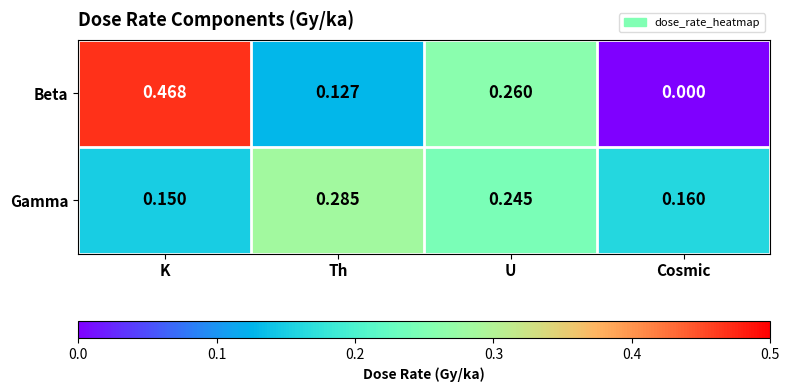

List the series in order of their overall mean, lowest first.

Gamma, Beta